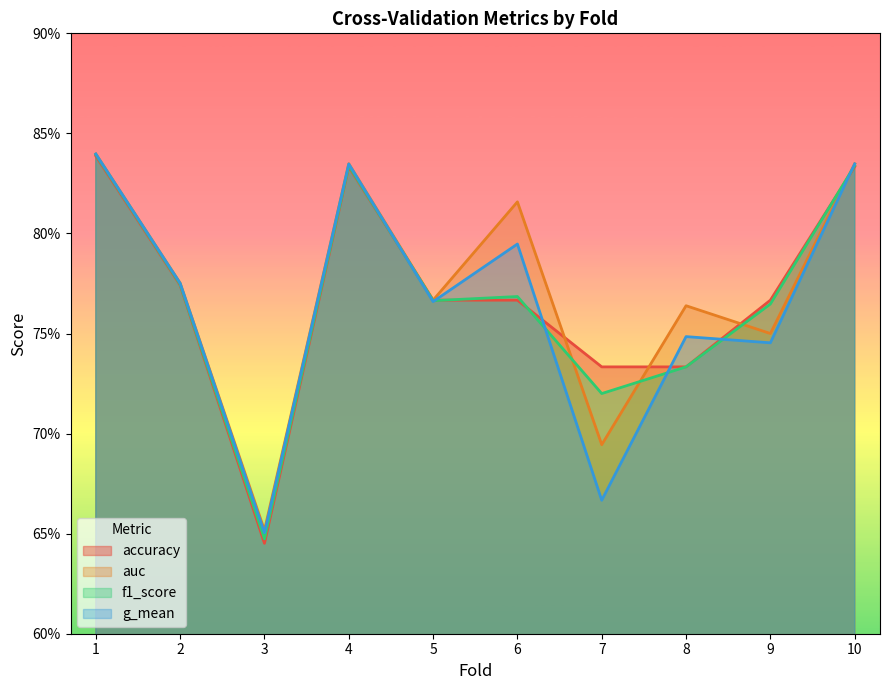

What is the smallest value displayed?

0.6